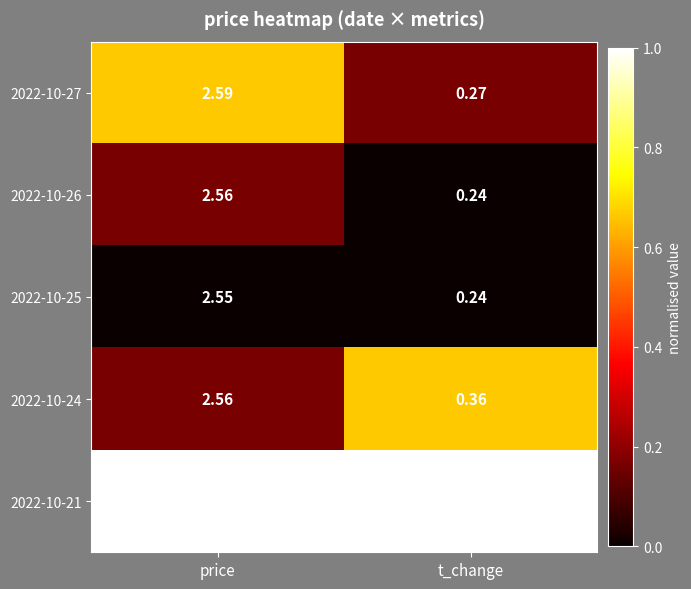

Where does the 2022-10-26 series first go above 2?

price